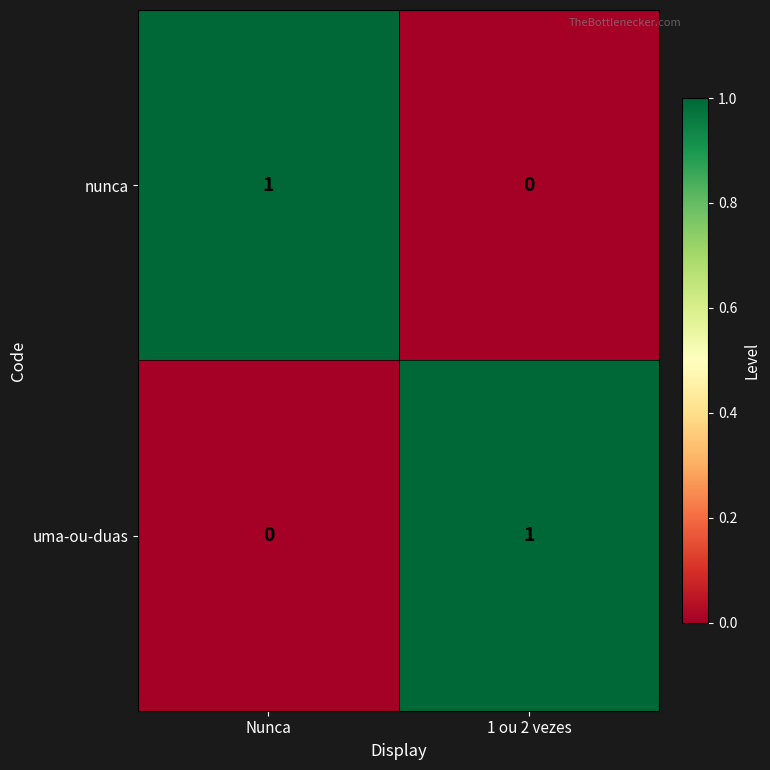

Is the value of uma-ou-duas at Nunca greater than the value of nunca at Nunca?

No